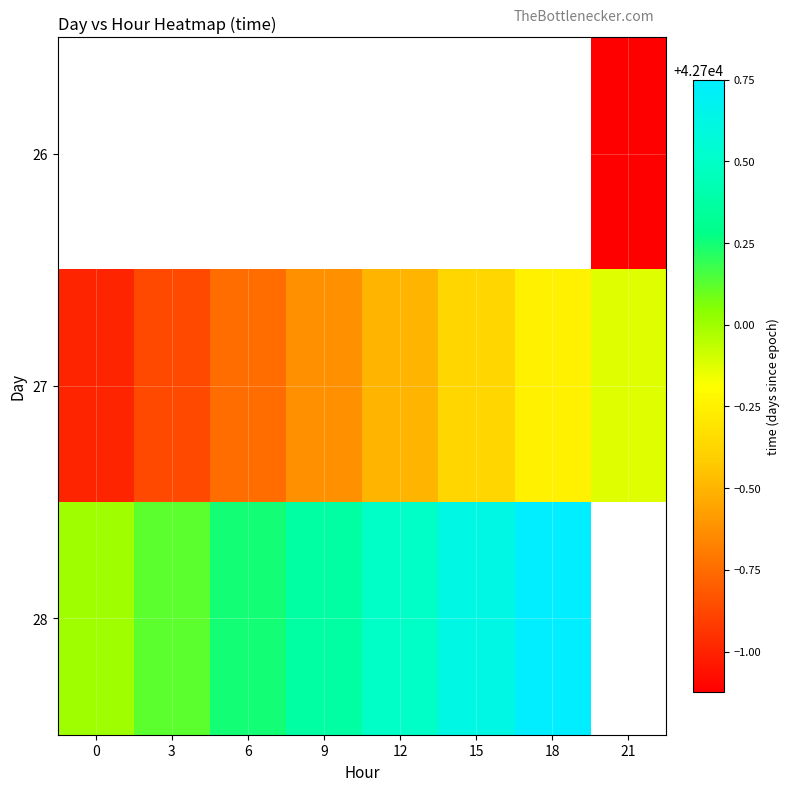

List the series in order of their overall mean, highest first.

26, 27, 28